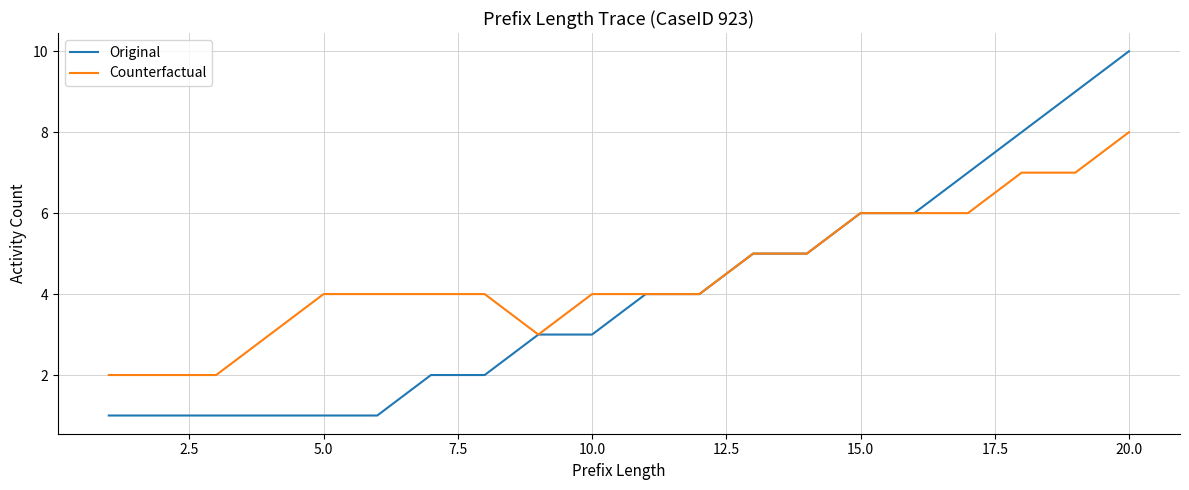

Which series has the largest total across all categories?

Counterfactual